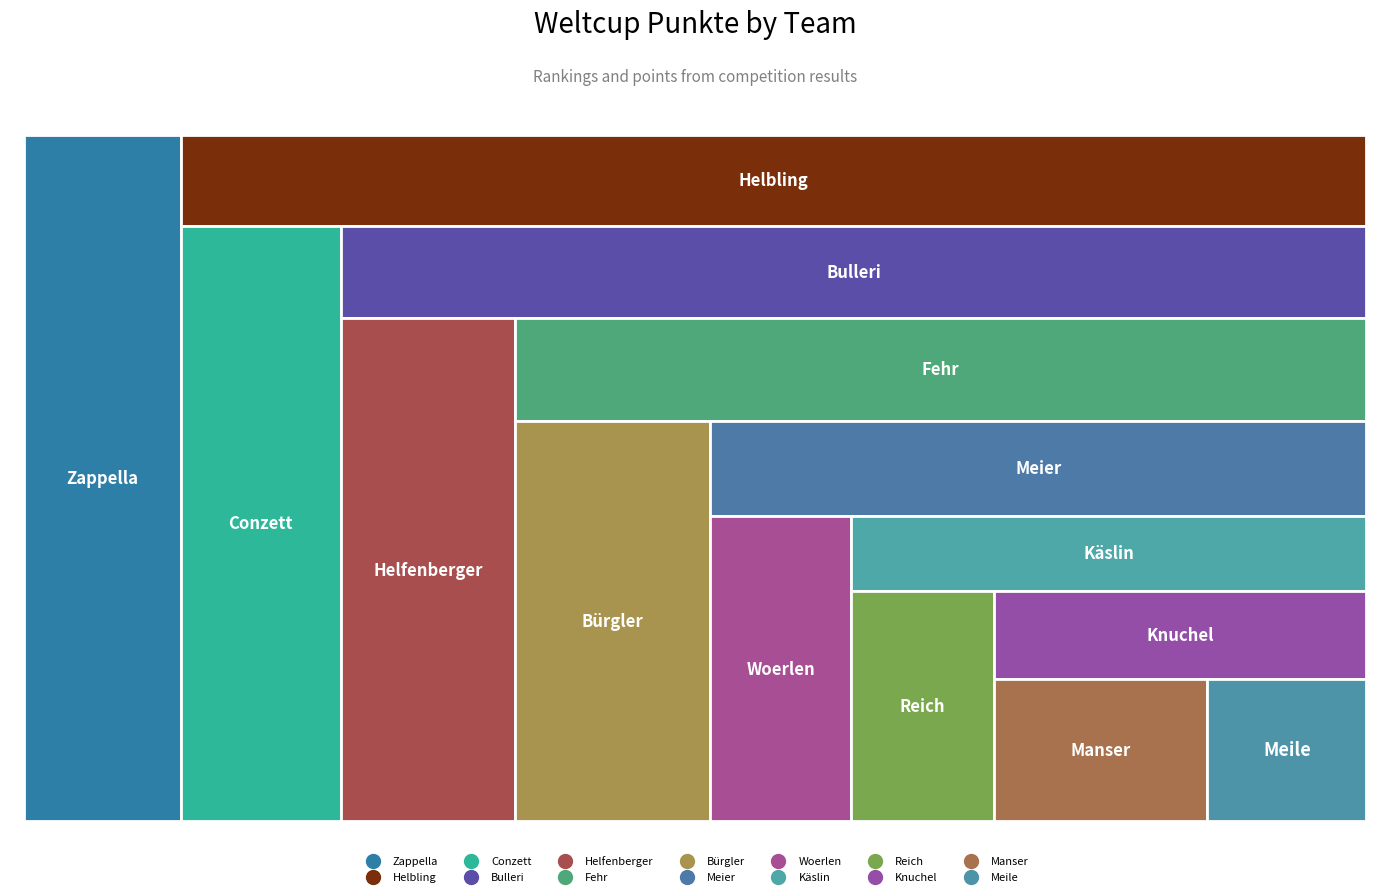

What is the ratio of the value at Helbling to the value at Helfenberger?

1.2